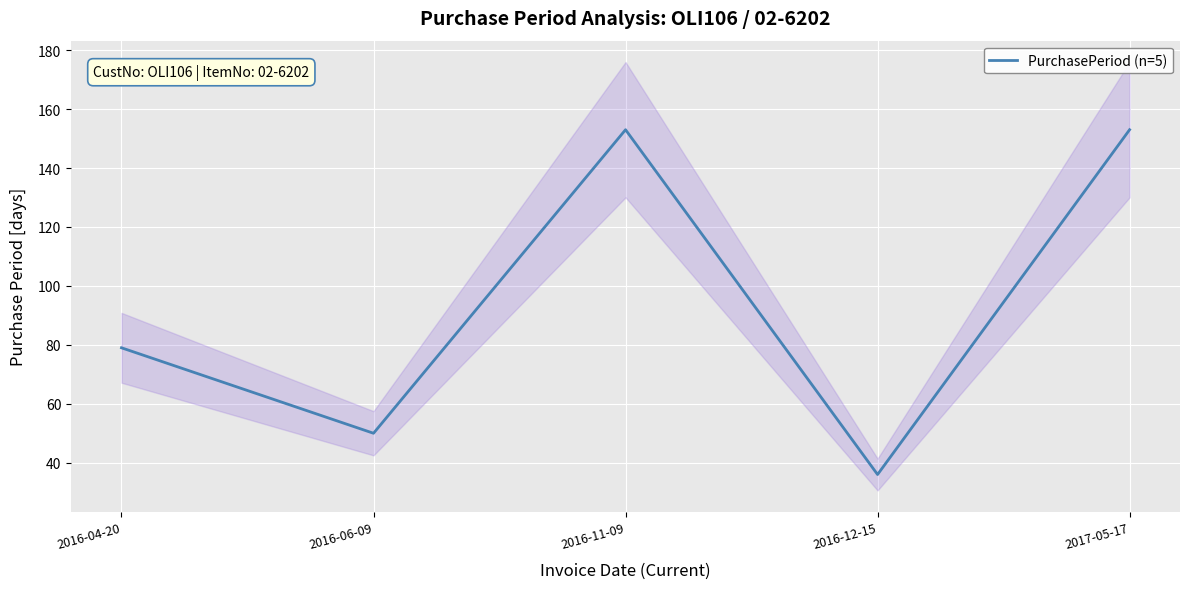

How many interior local valleys (lower than both neighbors) does the data have?

2